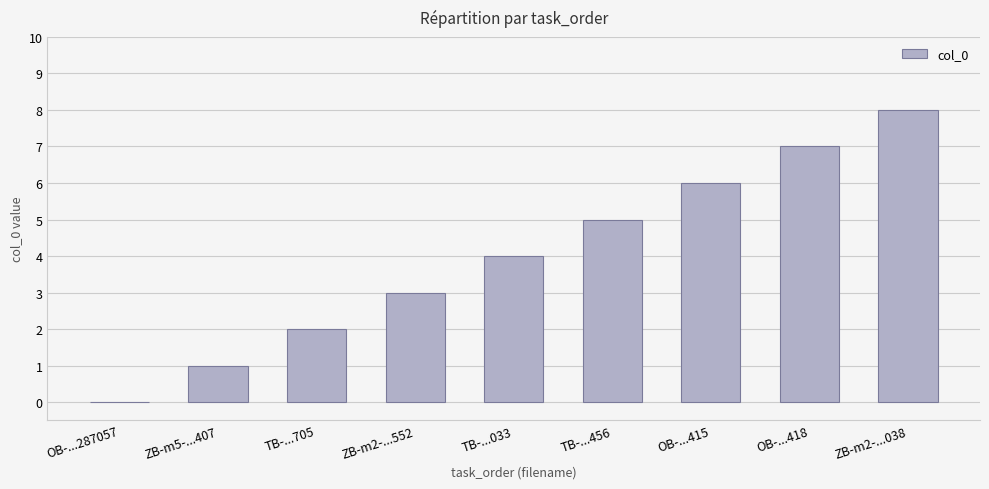

What is the maximum value shown in the chart?

8